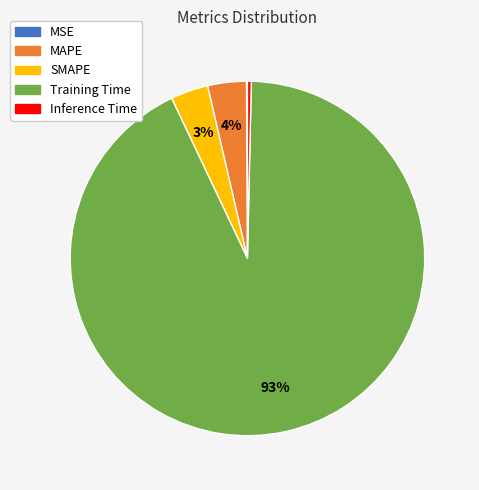

To the nearest percent, what is the combined percentage of MAPE and Inference Time?

4%